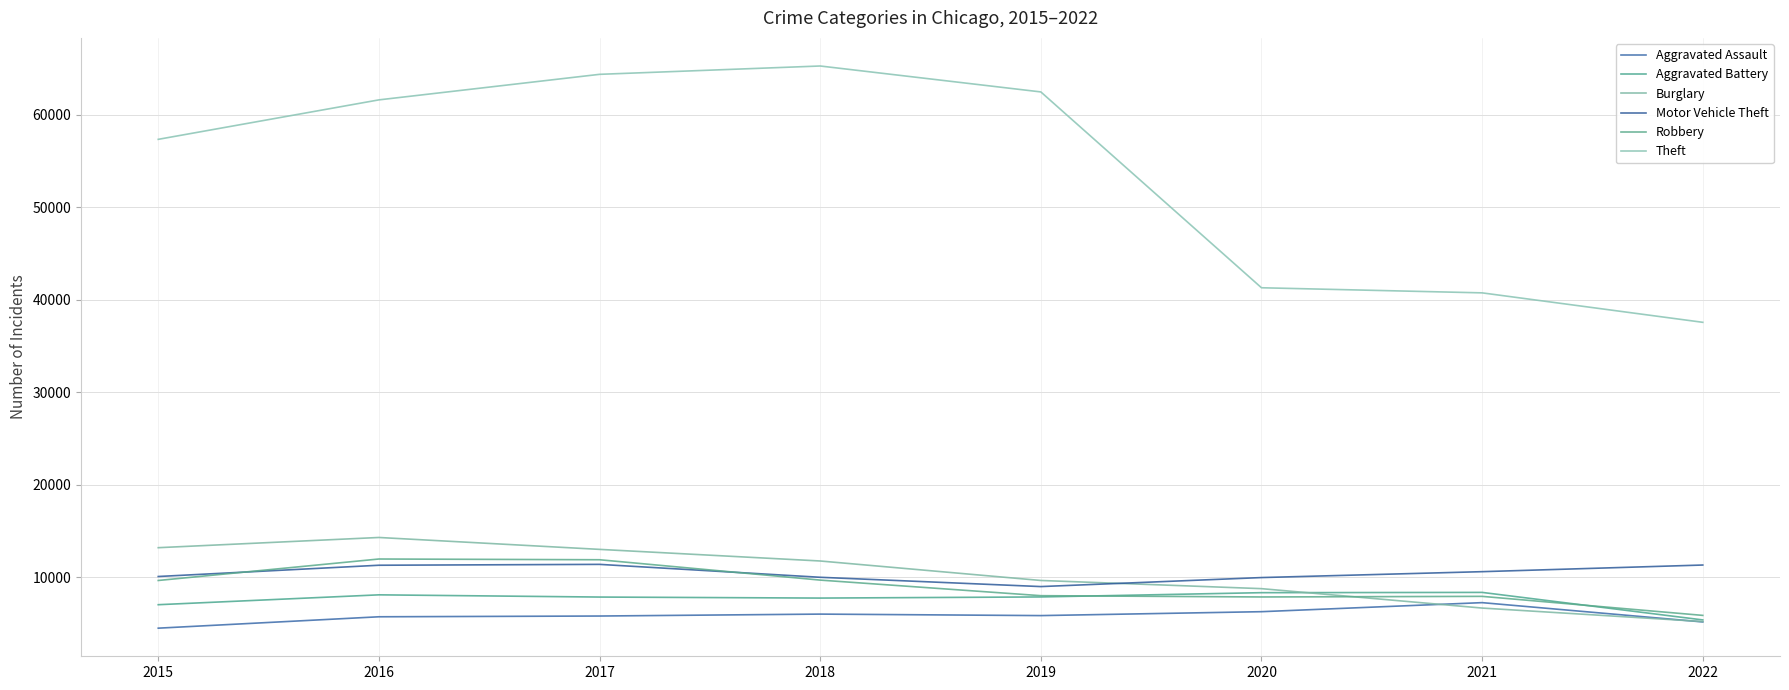

Where is Aggravated Battery nearest to the value 6860?

2015